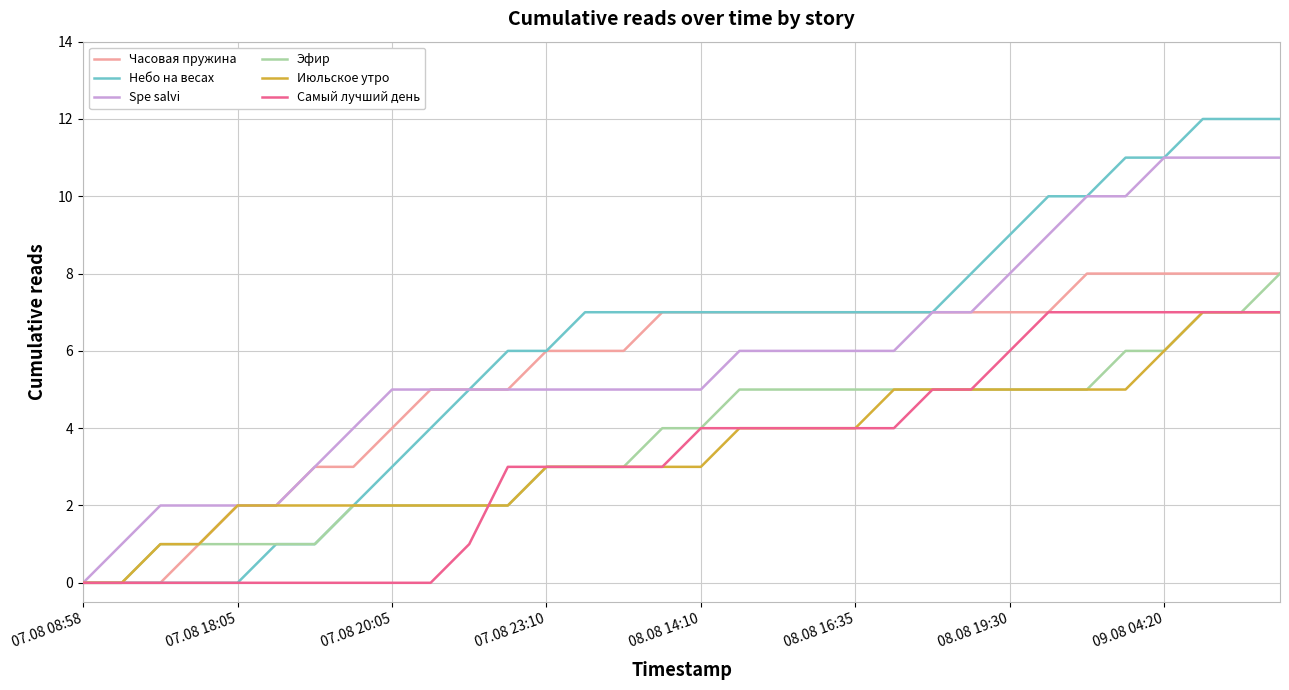

Which series has the largest range (max minus min)?

Небо на весах